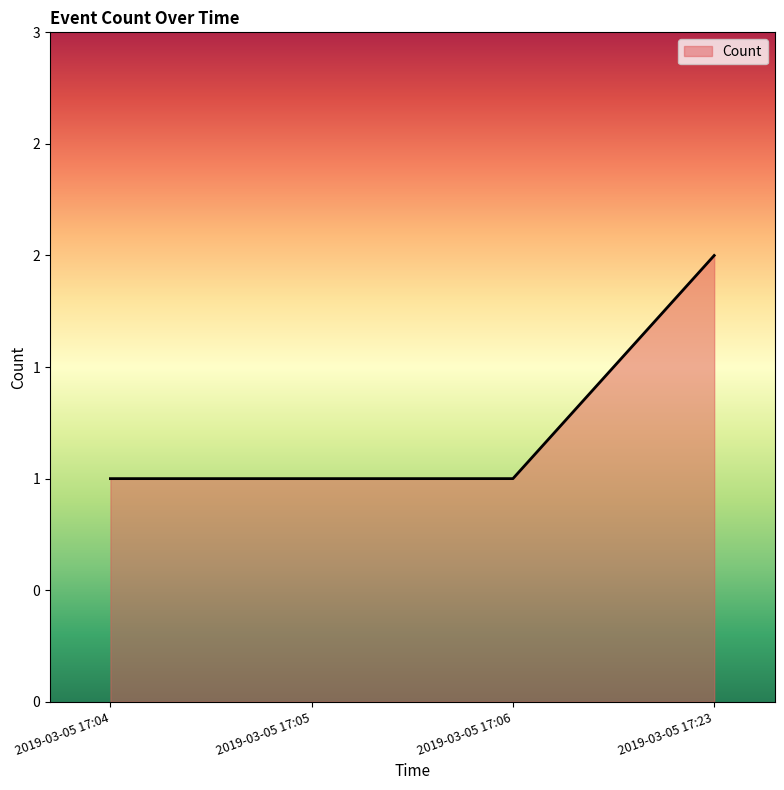

Reading left to right, transcribe all the data shown in this chart.

2019-03-05 17:04=1	2019-03-05 17:05=1	2019-03-05 17:06=1	2019-03-05 17:23=2